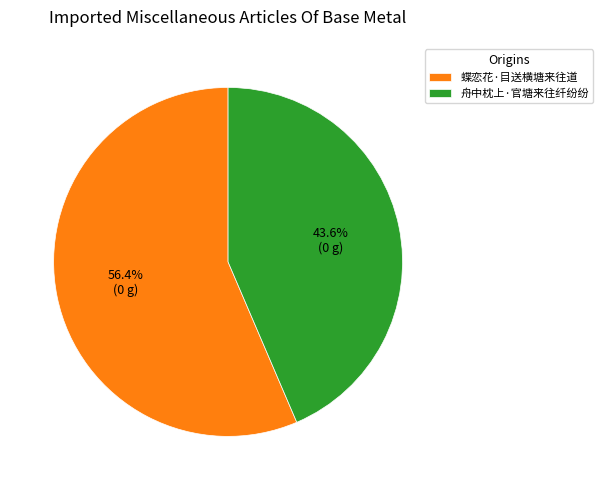

To the nearest percent, what is the difference between the largest and smallest slice percentages?

13%